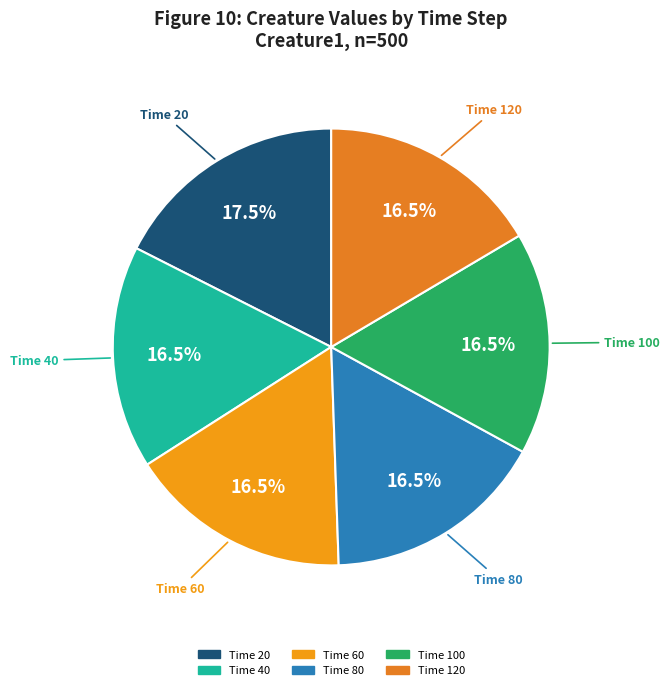

Approximately how many times larger is the value at Time 100 compared to Time 80?

1.0